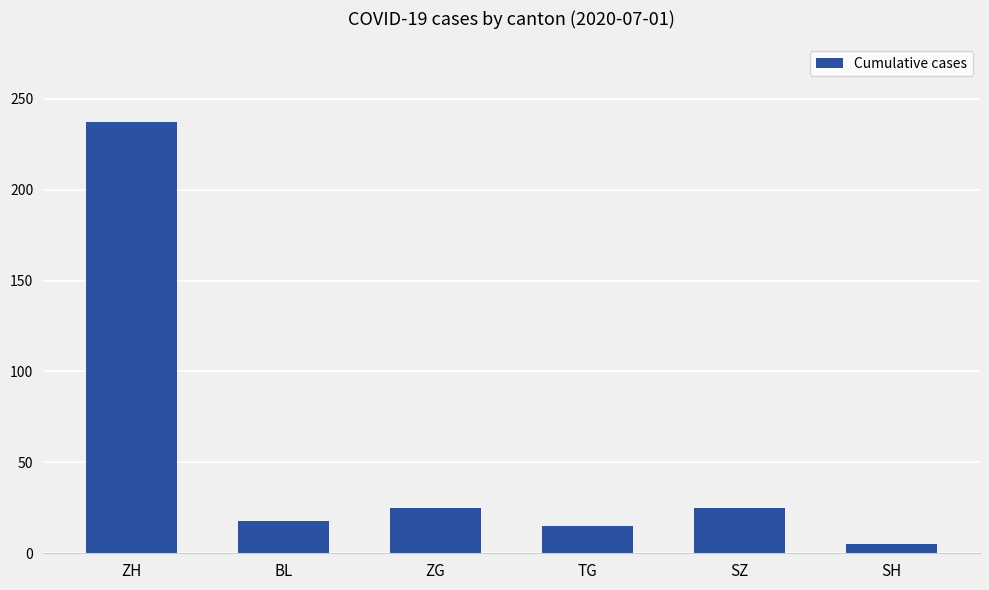

Does the chart contain stacked bars?

No